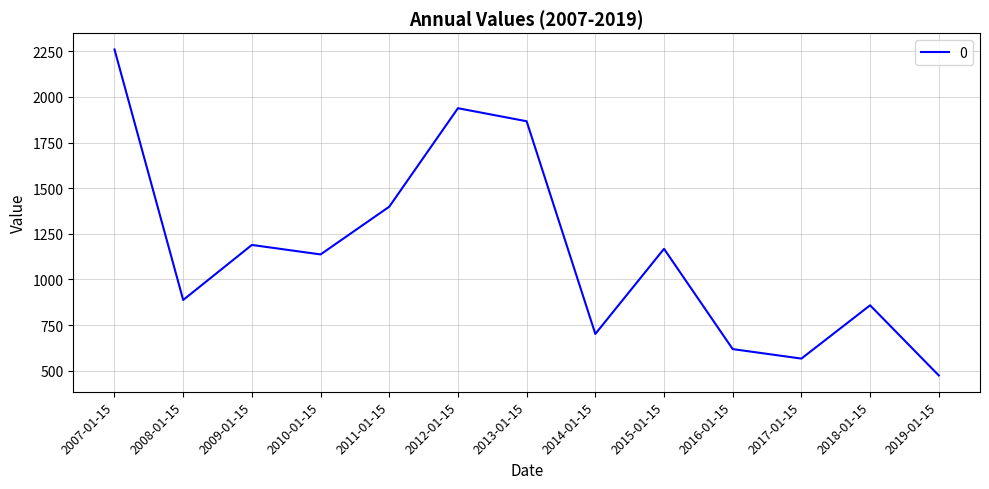

Count the number of categories in the chart.

13